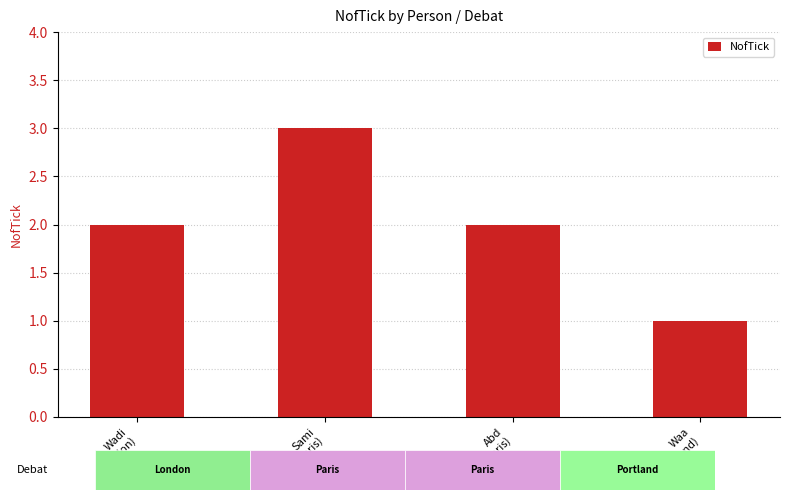

Where is the data nearest to the value 2?

Wadi
(London)